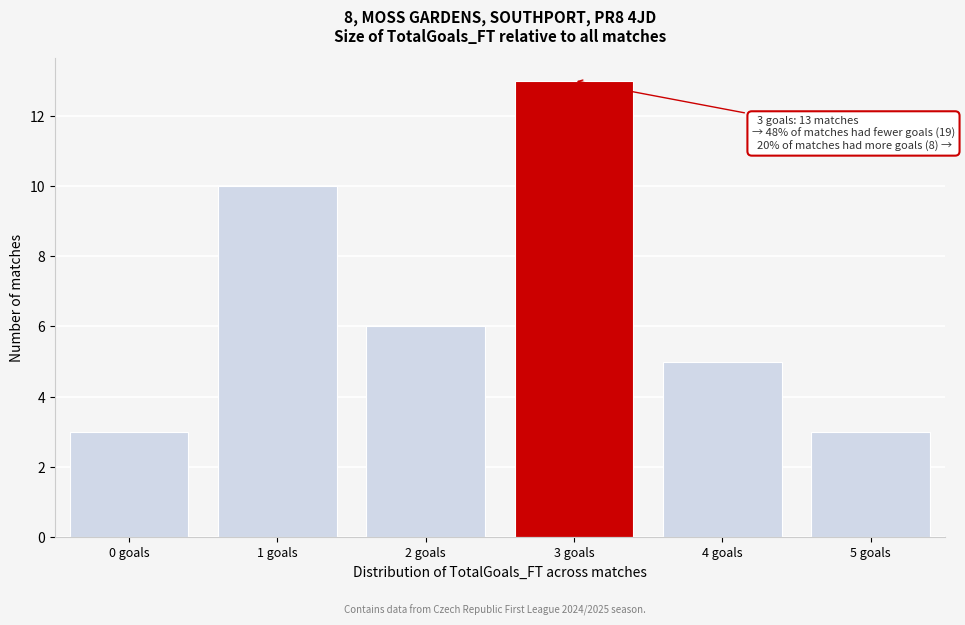

Reading left to right, transcribe all the data shown in this chart.

0 goals=3	1 goals=10	2 goals=6	3 goals=13	4 goals=5	5 goals=3